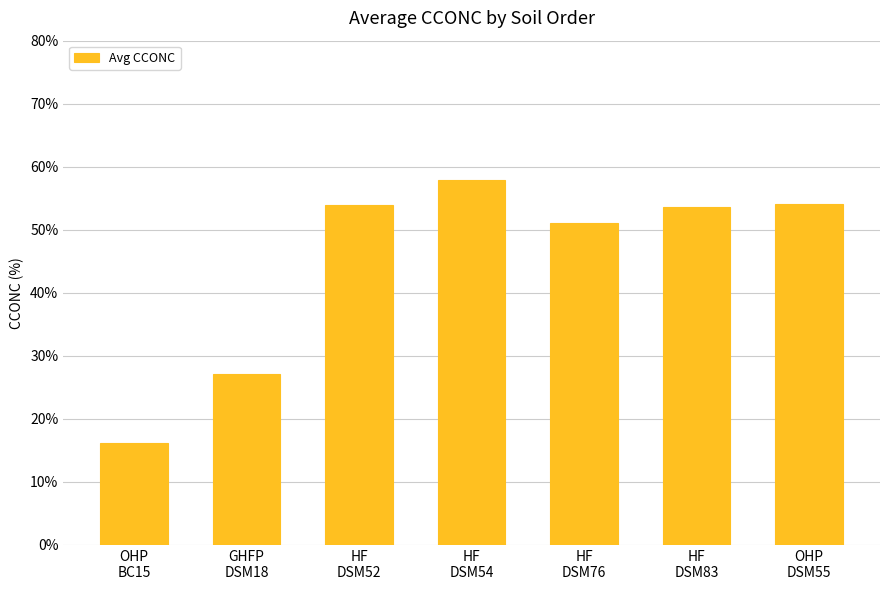

Count the number of categories in the chart.

7